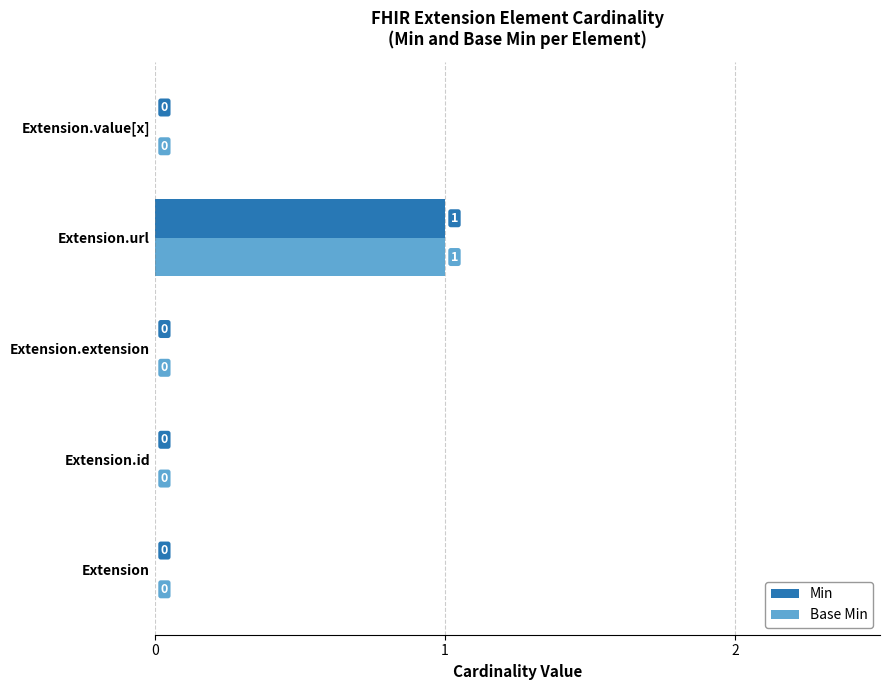

At which category is the sum across all series the highest?

Extension.url